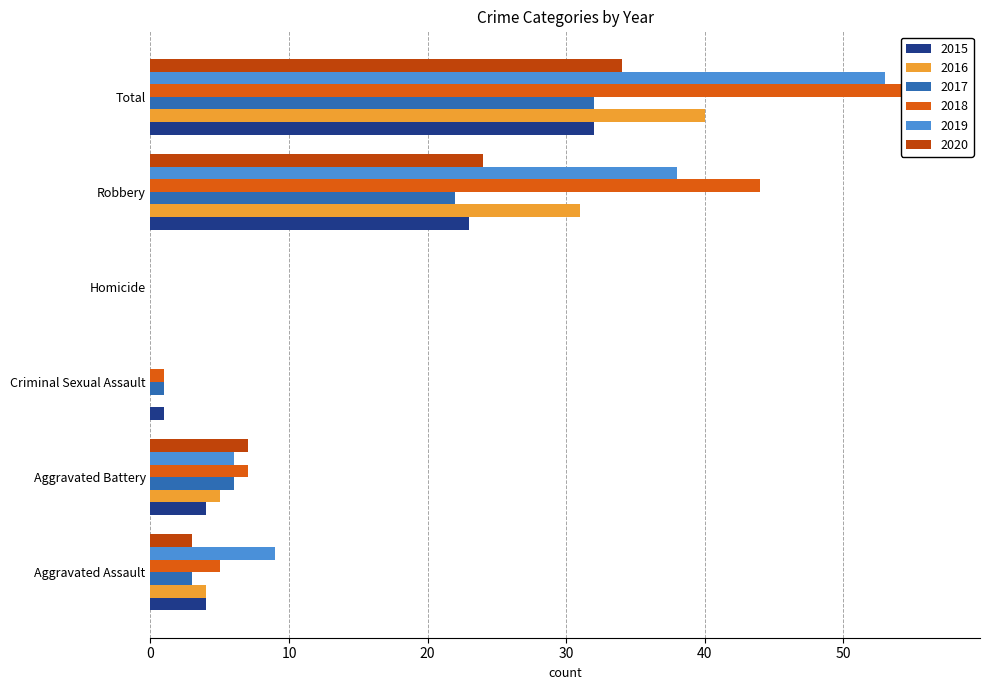

Does the chart contain any negative values?

No